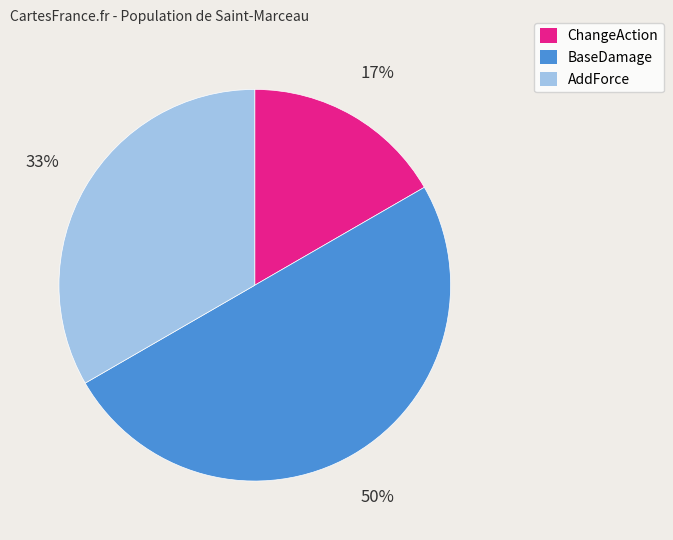

Does AddForce account for over 50% of the chart?

No